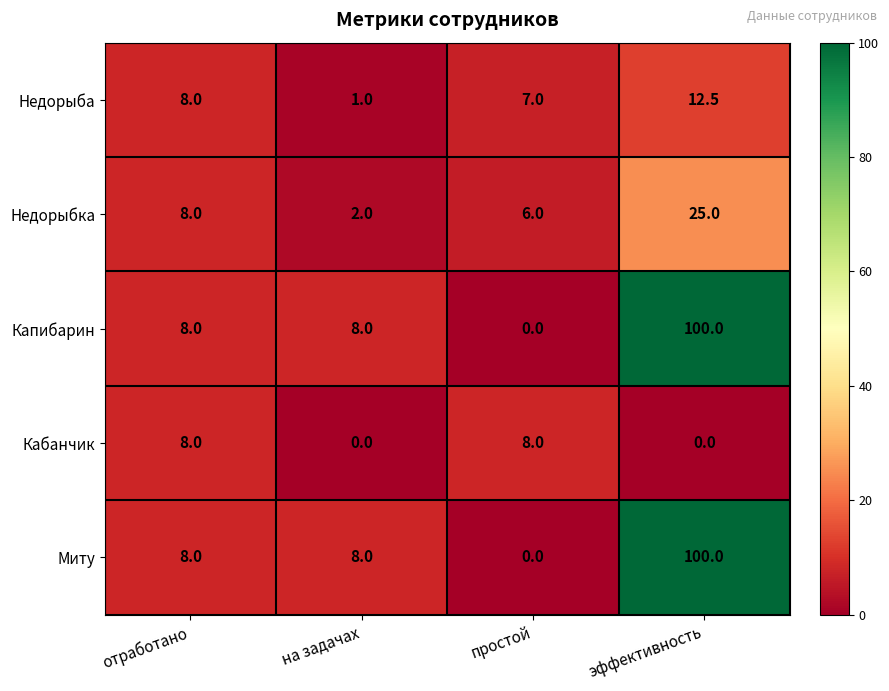

What is the difference between the maximum and minimum values in the Капибарин series?

100.0